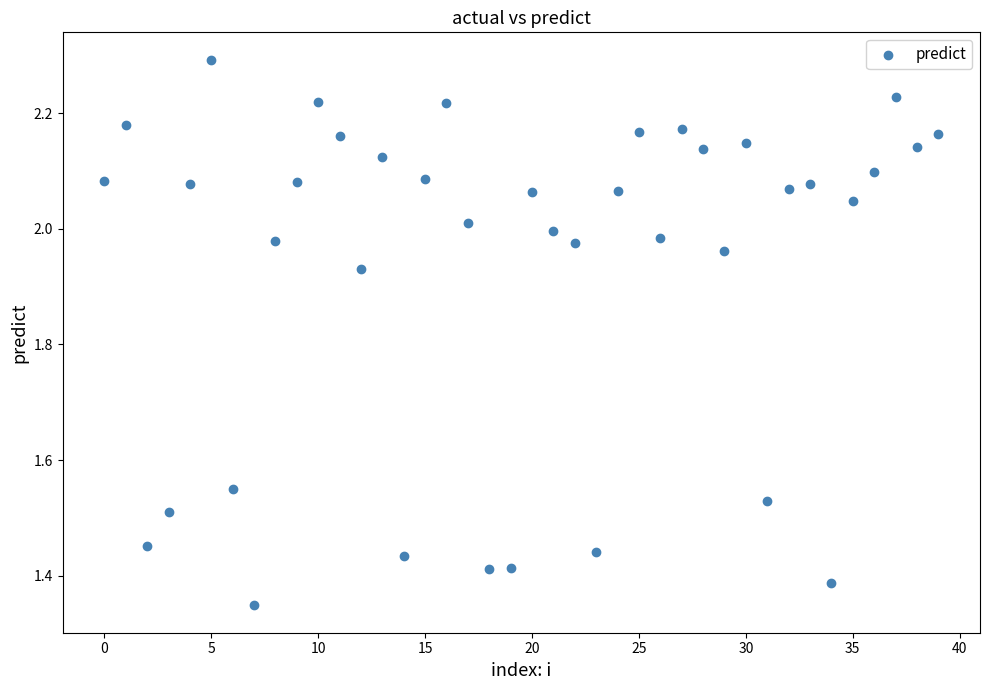

What is the range of Y values (max minus min)?

0.9